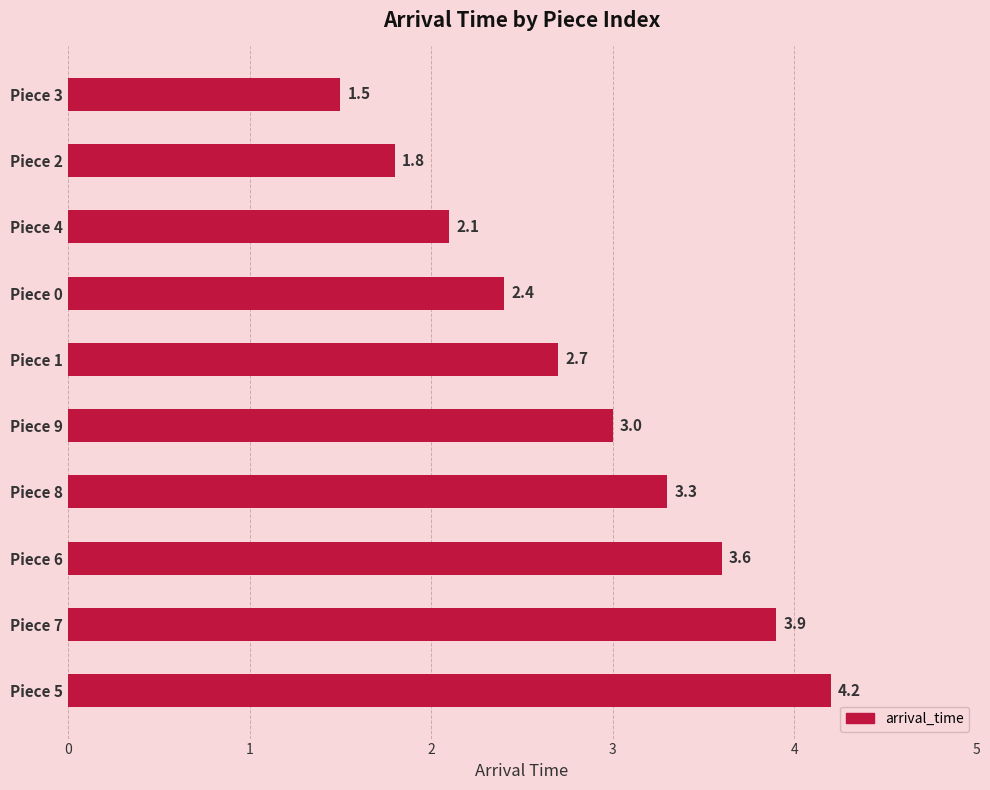

Reading bottom to top, transcribe all the data shown in this chart.

Piece 5=4.2	Piece 7=3.9	Piece 6=3.6	Piece 8=3.3	Piece 9=3.0	Piece 1=2.7	Piece 0=2.4	Piece 4=2.1	Piece 2=1.8	Piece 3=1.5